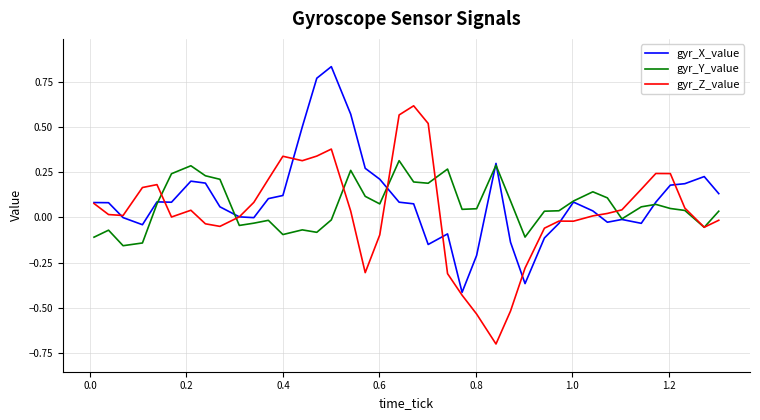

Rank the series by their maximum value, from highest to lowest.

gyr_X_value, gyr_Z_value, gyr_Y_value